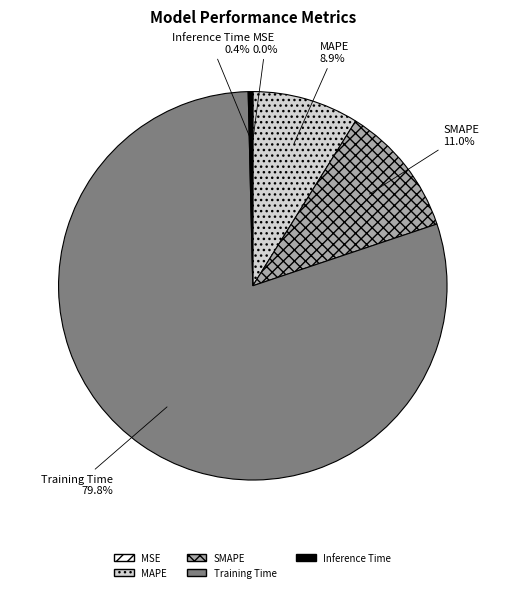

Which category has the biggest portion of the pie?

Training Time